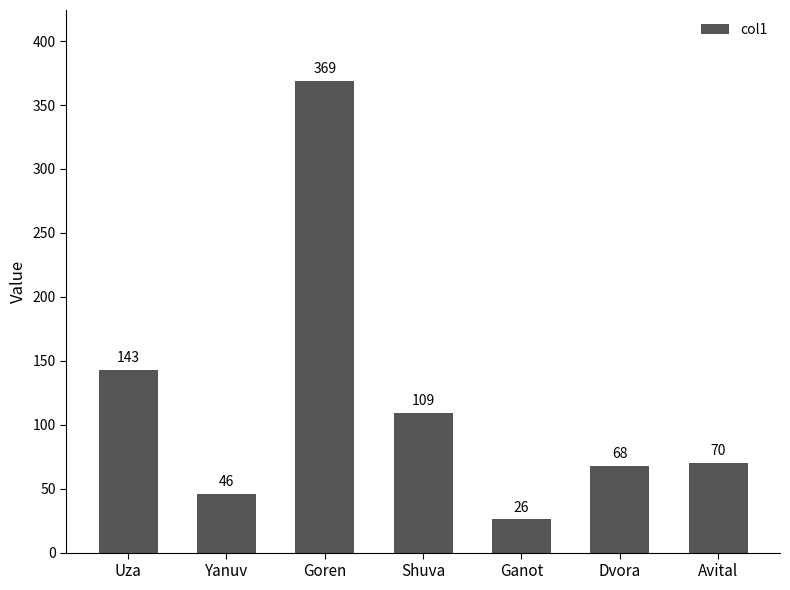

True or false: the data shows 109 at Shuva.

True